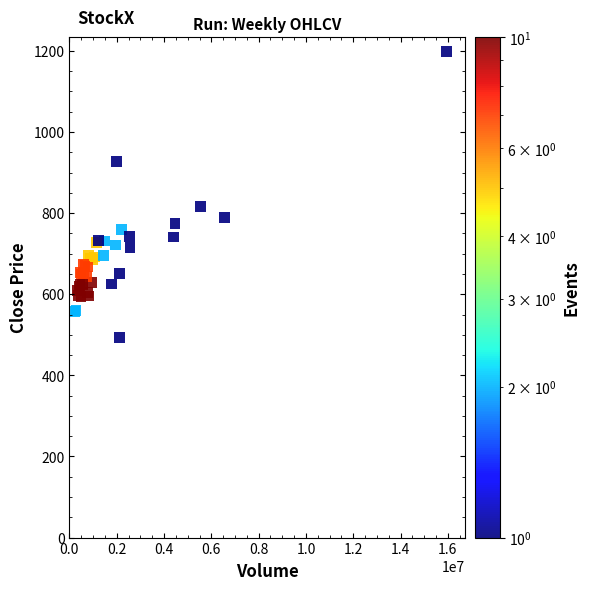

What Y value in the scatter plot is closest to 845?

815.6